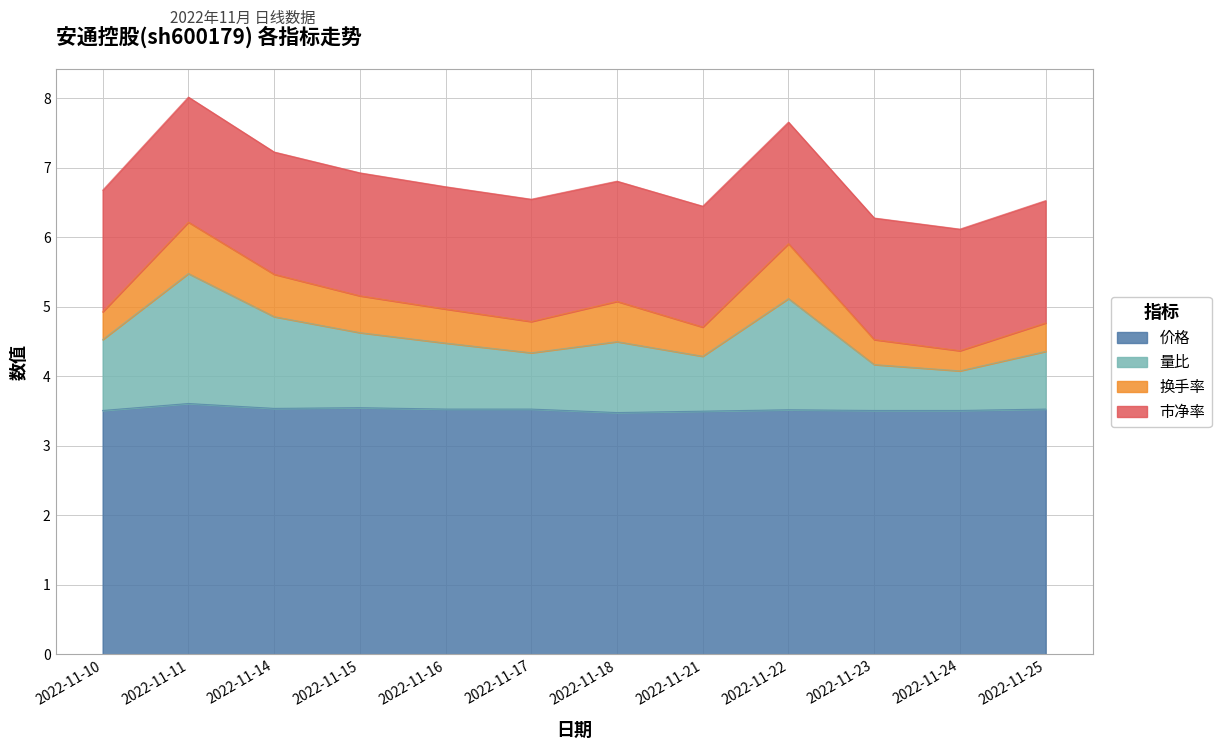

How many categories are shown in the chart?

12